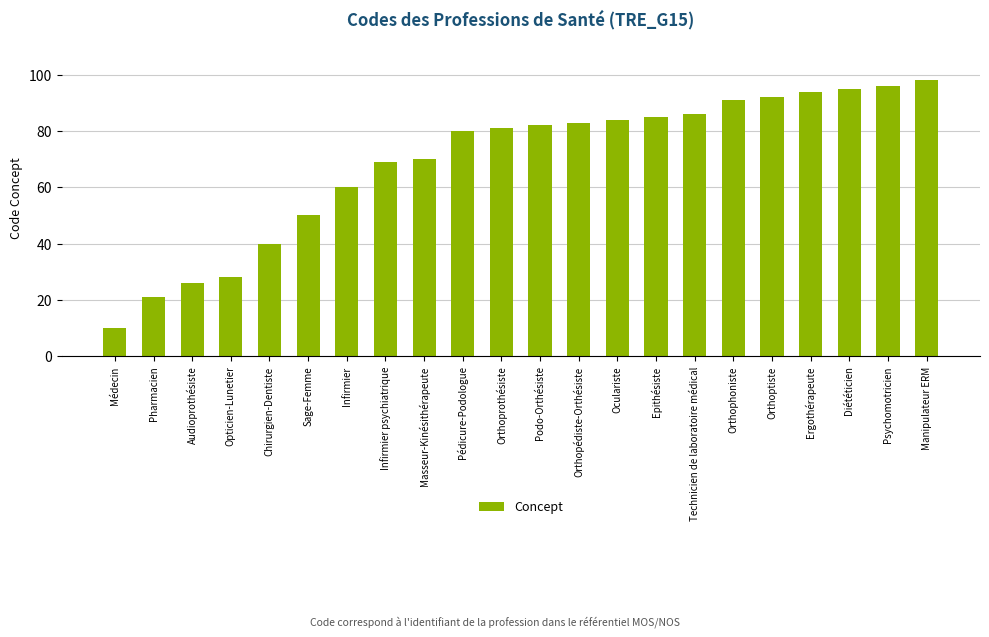

List the labels in order of value, smallest first.

Médecin, Pharmacien, Audioprothésiste, Opticien-Lunetier, Chirurgien-Dentiste, Sage-Femme, Infirmier, Infirmier psychiatrique, Masseur-Kinésithérapeute, Pédicure-Podologue, Orthoprothésiste, Podo-Orthésiste, Orthopédiste-Orthésiste, Oculariste, Epithésiste, Technicien de laboratoire médical, Orthophoniste, Orthoptiste, Ergothérapeute, Diététicien, Psychomotricien, Manipulateur ERM